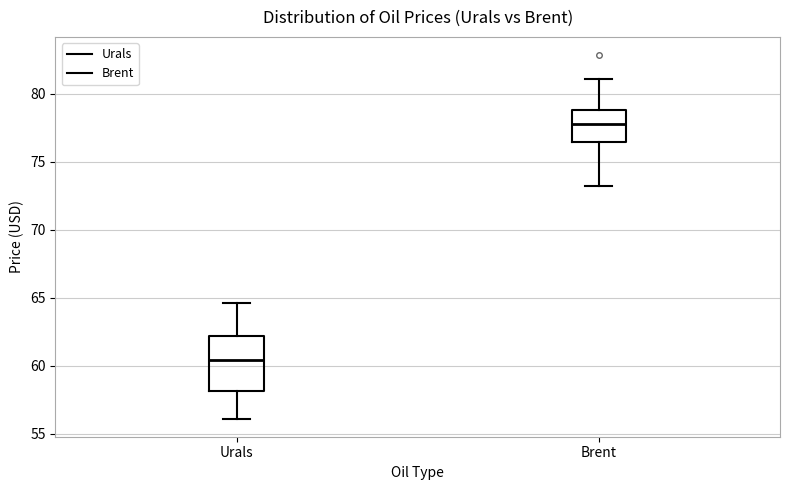

Reading left to right, transcribe this box plot: for each box, give where its median line is, the range the box spans, and where its two whiskers end, as read against the y-axis. The values are not printed on the chart, so give them approximately, as read against the axis.

Urals: median 60.5, box 58.0 to 62.0, whiskers 56.0 to 64.5
Brent: median 78.0, box 76.5 to 79.0, whiskers 73.0 to 81.0